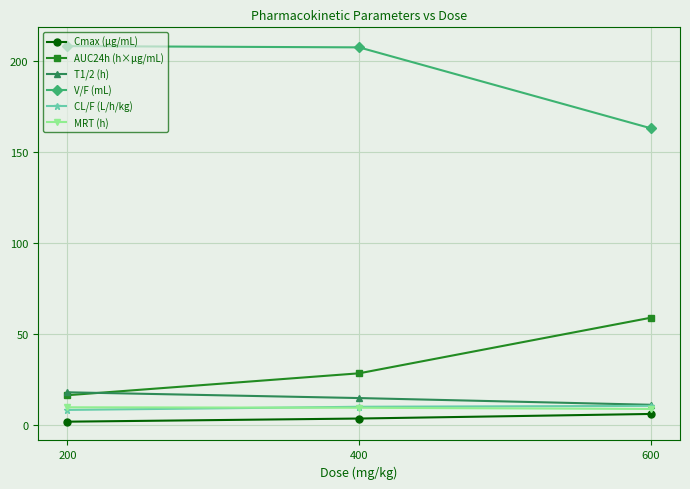

At which category is the sum across all series the highest?

400